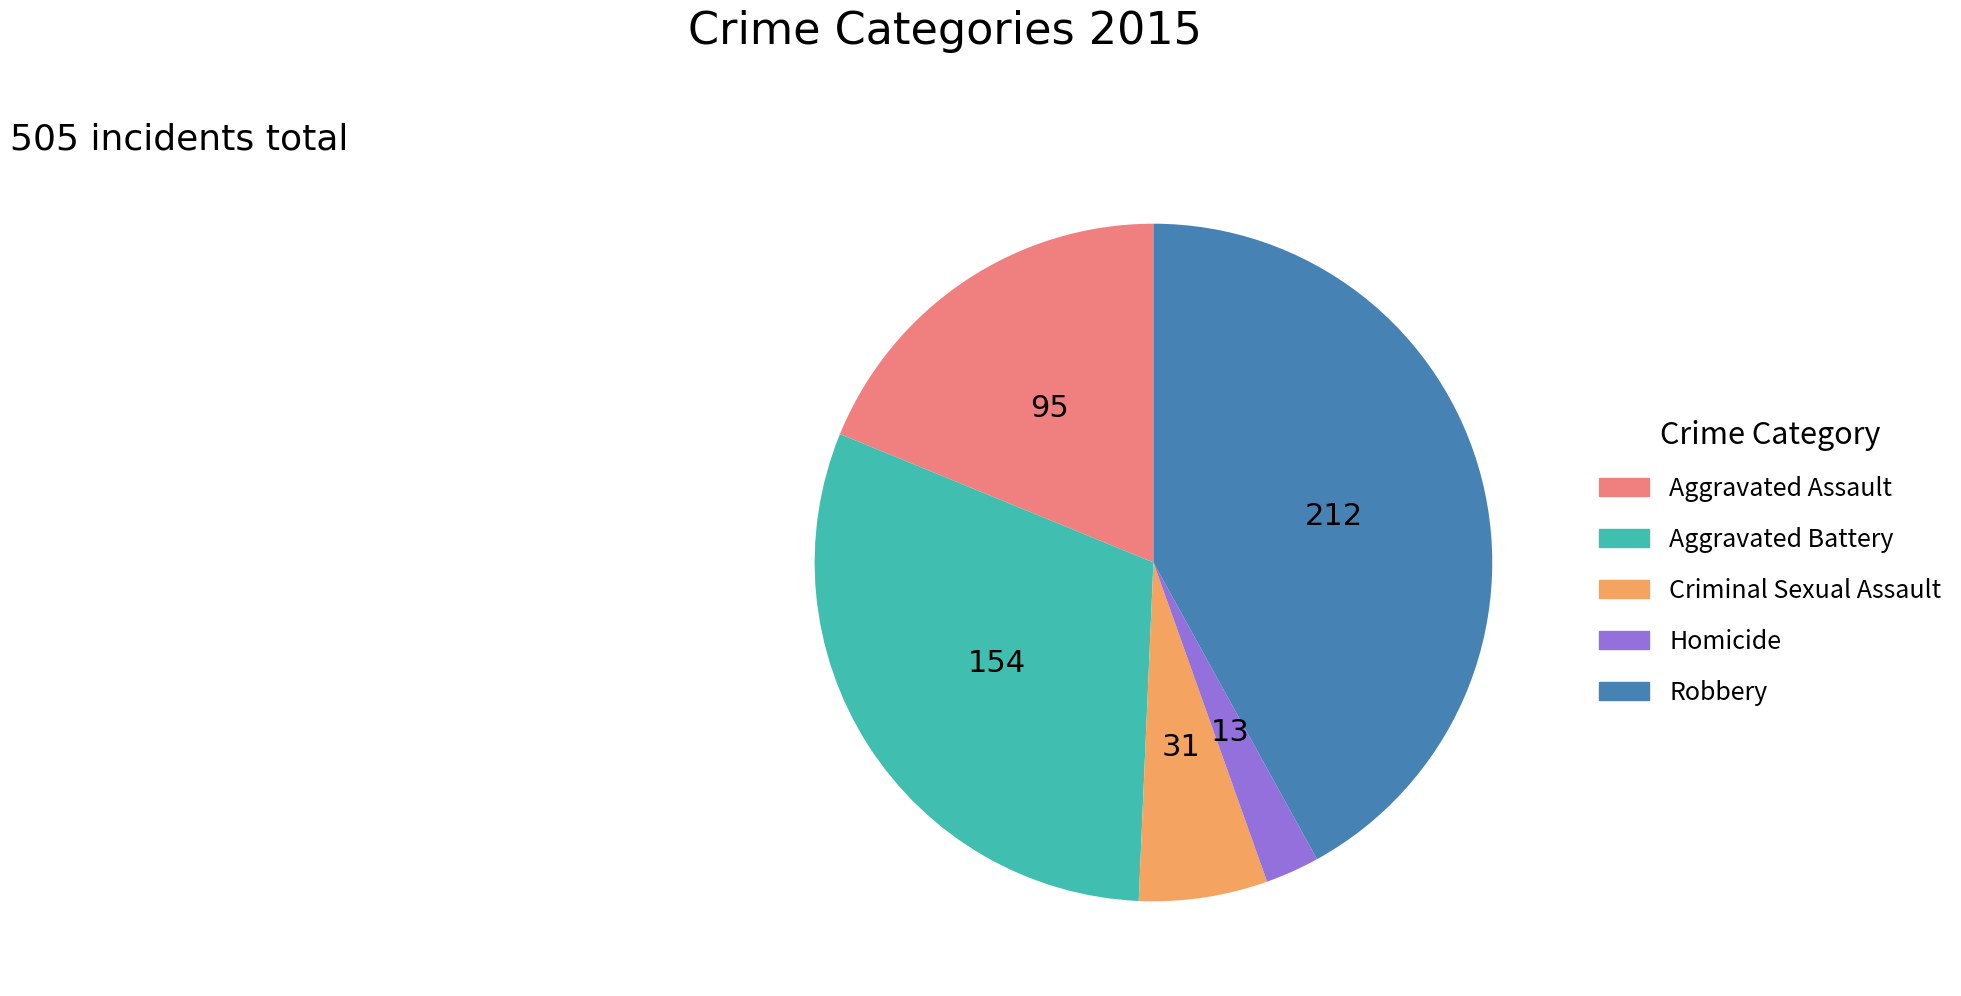

Which slice is the largest?

Robbery